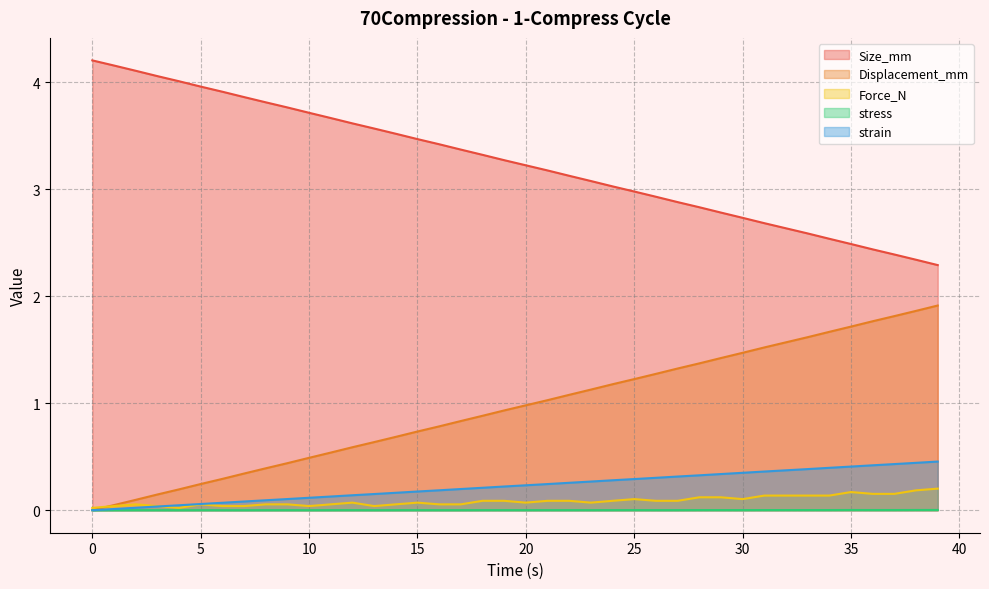

Between 37 and 23, which is larger?

23